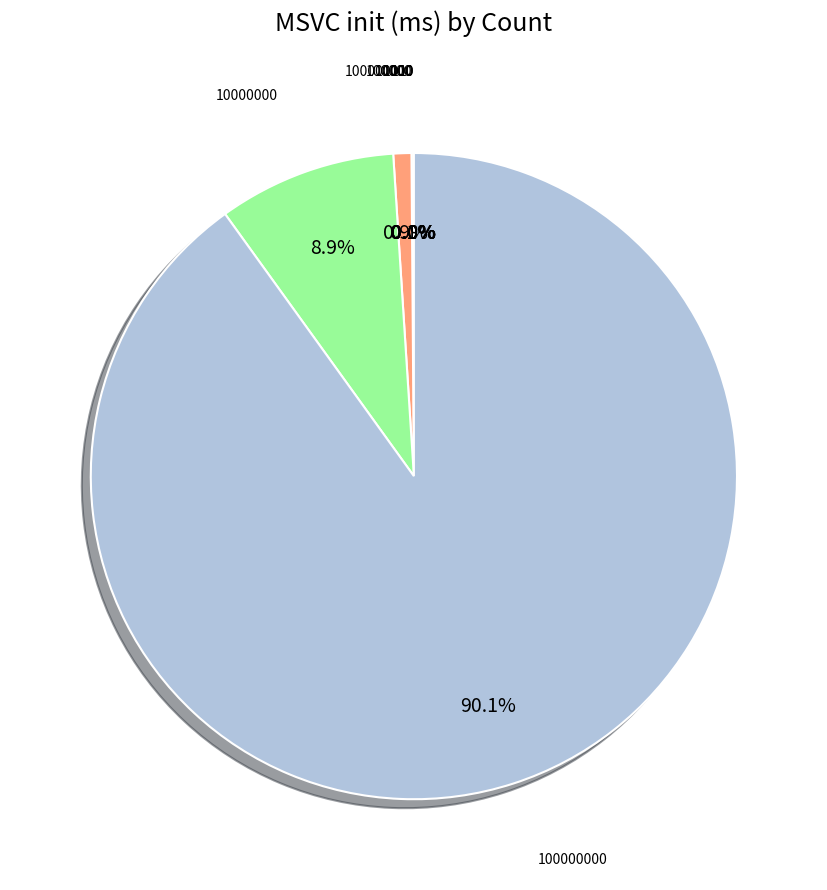

Is there a majority slice in this chart?

Yes